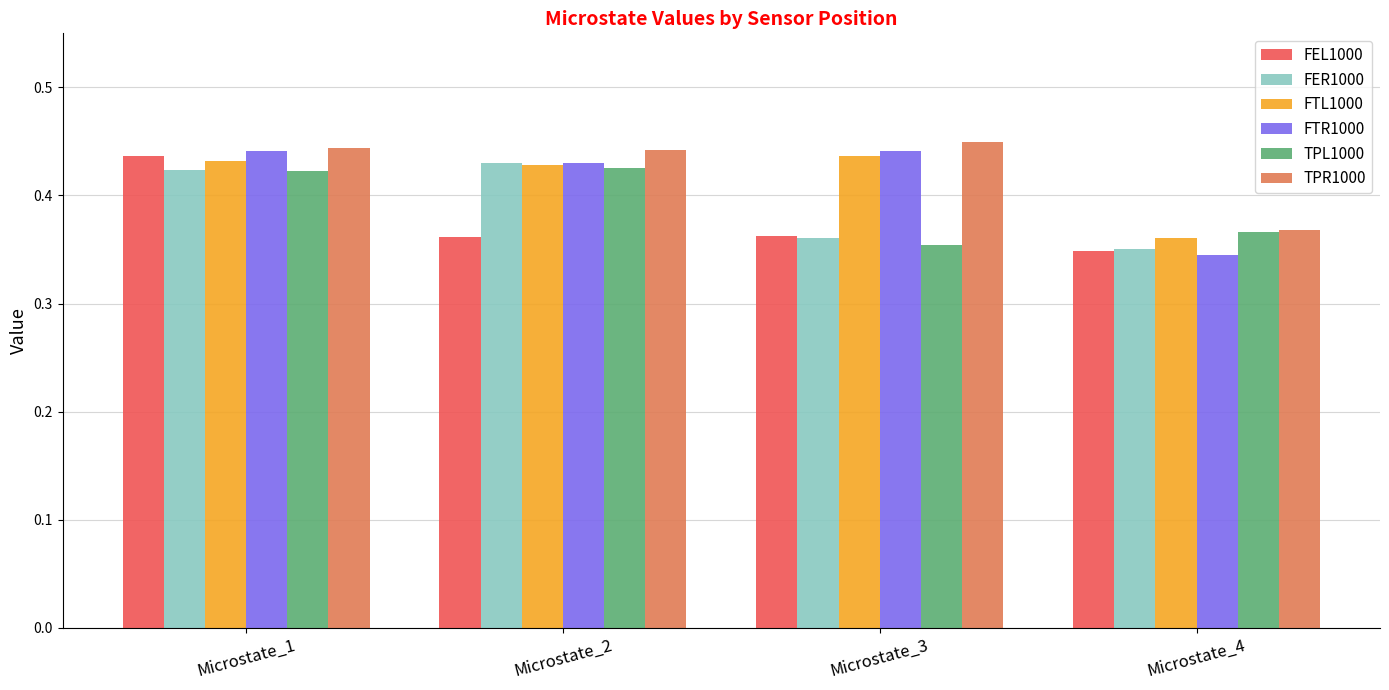

How many FEL1000 values are between 0 and 1?

4